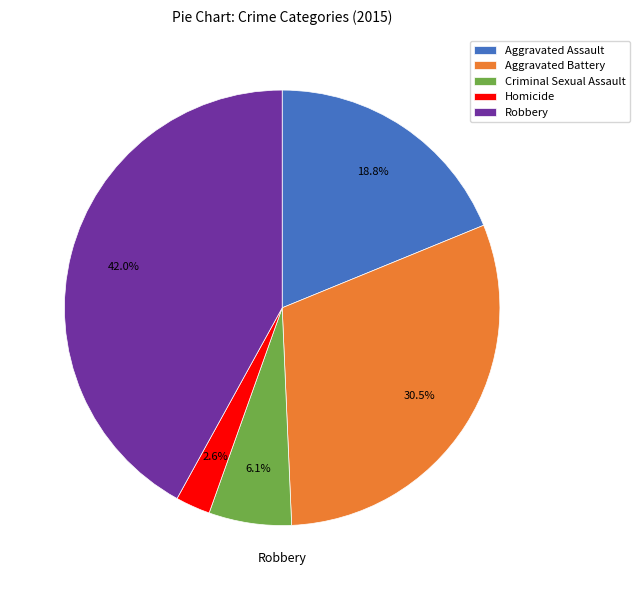

Which has a higher value, Criminal Sexual Assault or Robbery?

Robbery